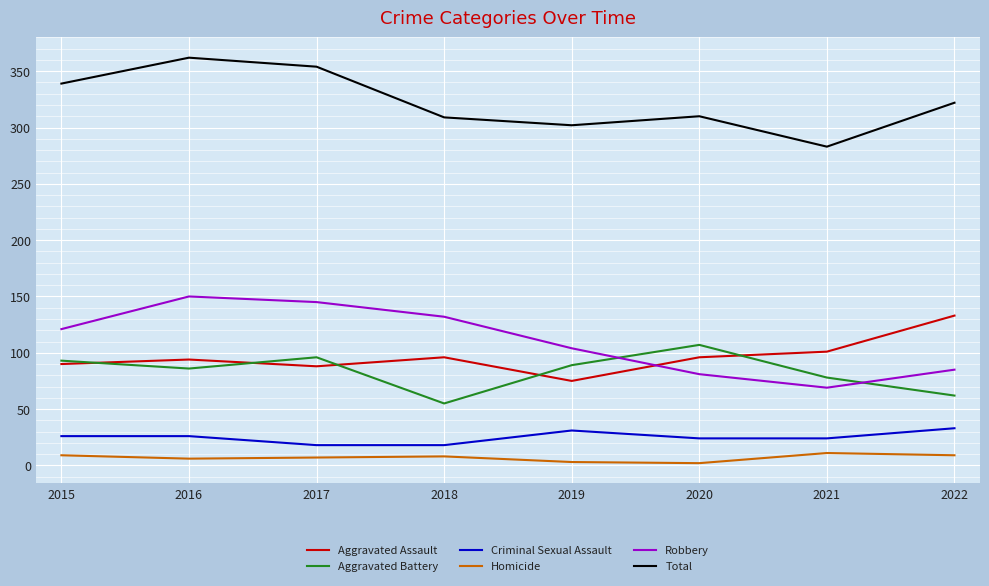

Which series has the largest total across all categories?

Total